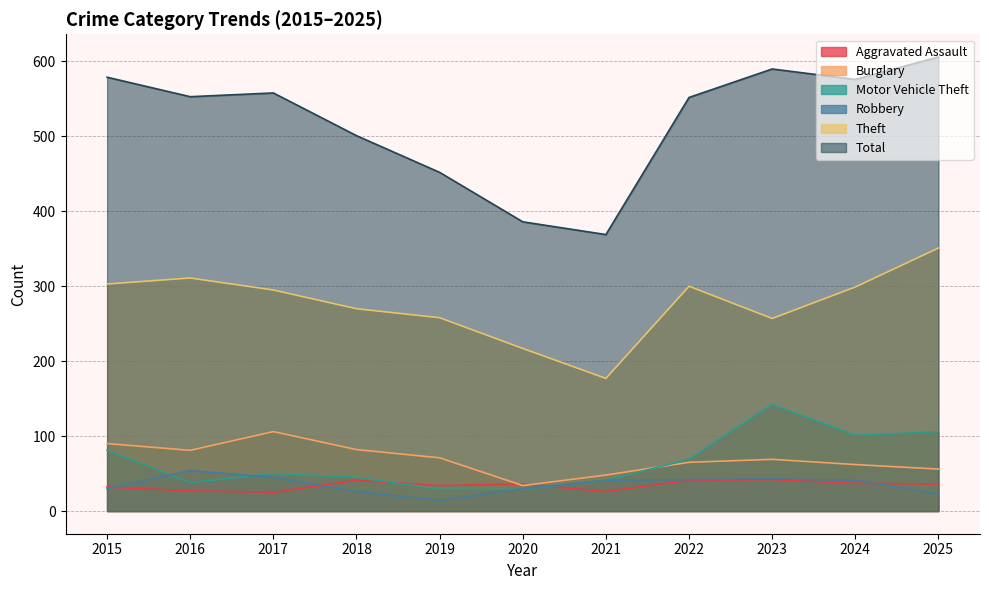

Does the chart display data point markers on the line(s)?

No